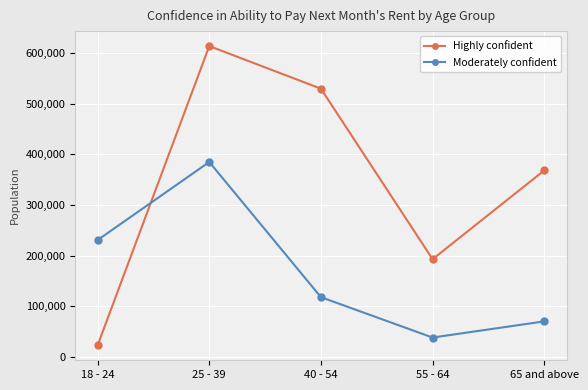

Reading right to left, extract all data points from this chart.

Highly confident: 368078	193097	529236	613231	23341
Moderately confident: 70534	38658	118288	384738	230823